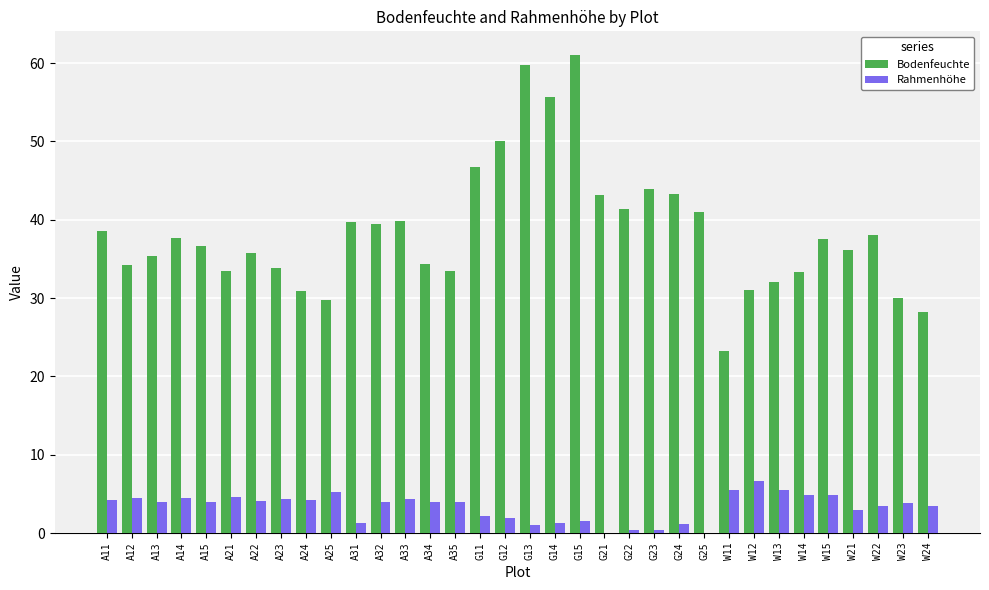

How many categories are shown in the chart?

34